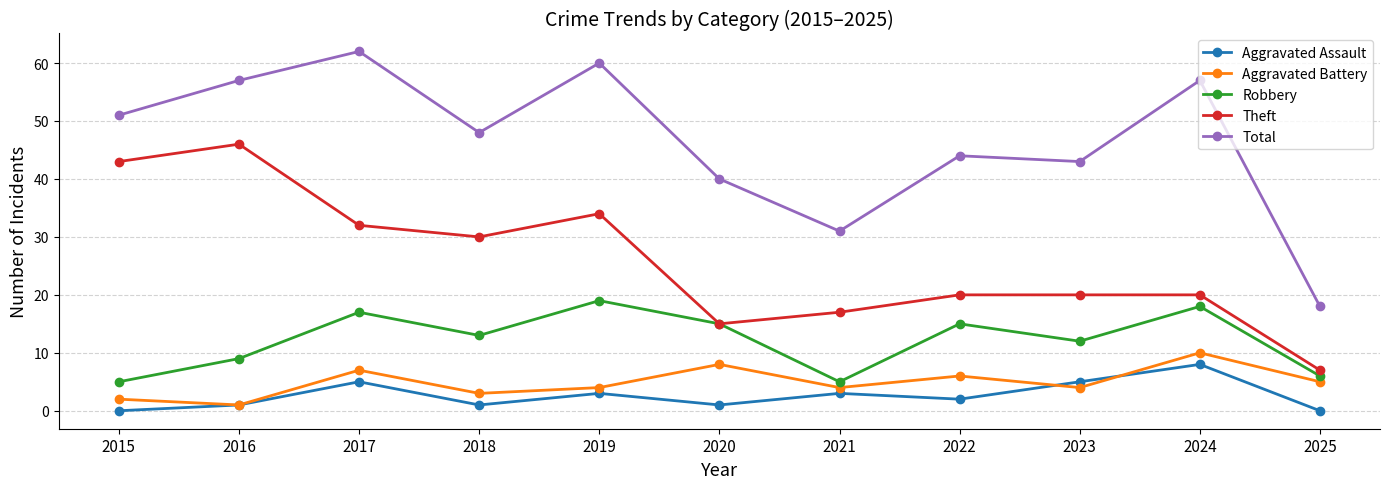

Between 2015 and 2025, which series saw the biggest shift?

Theft